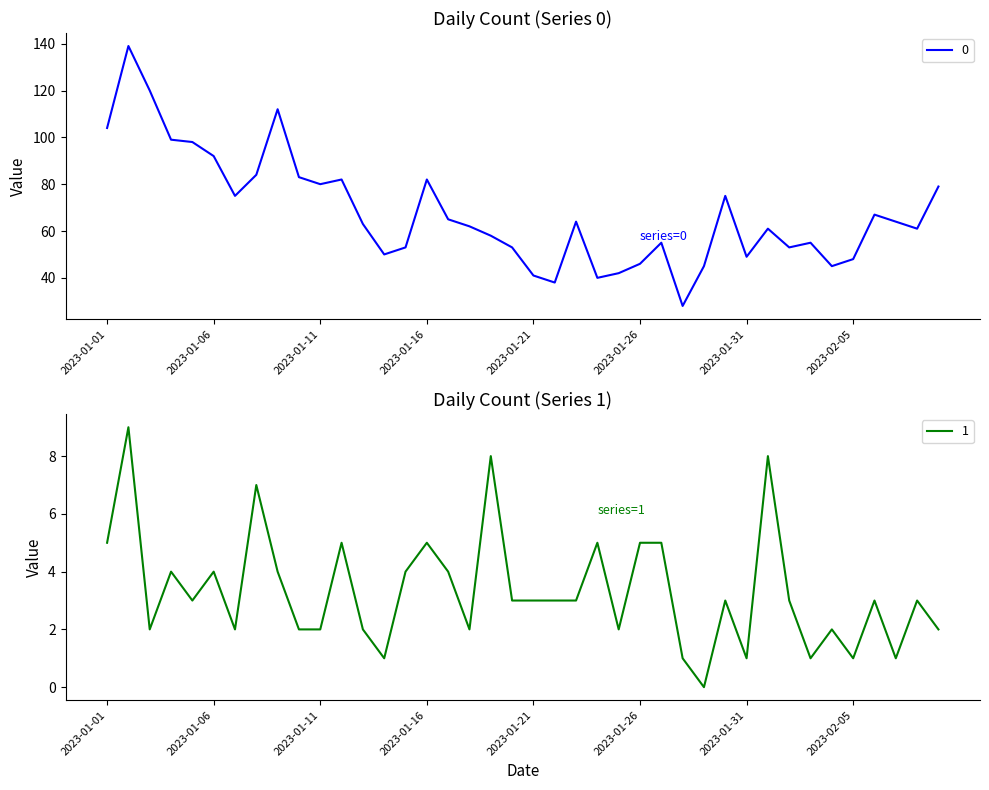

What is the total value across all series at 2023-02-09?

81